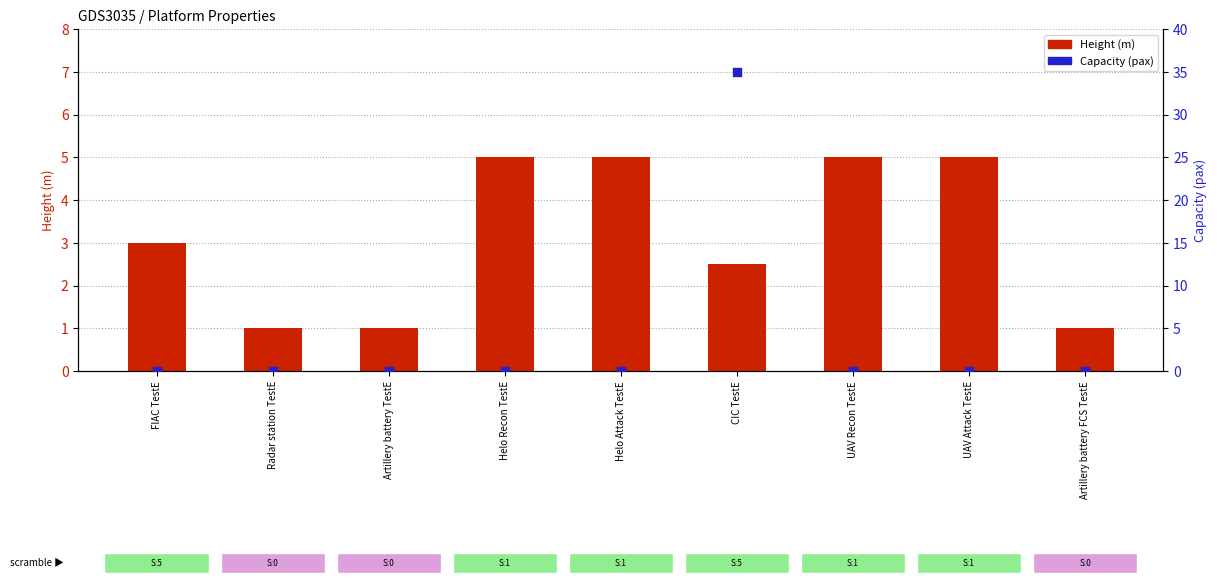

What is the total value across all series at FIAC TestE?

3.0